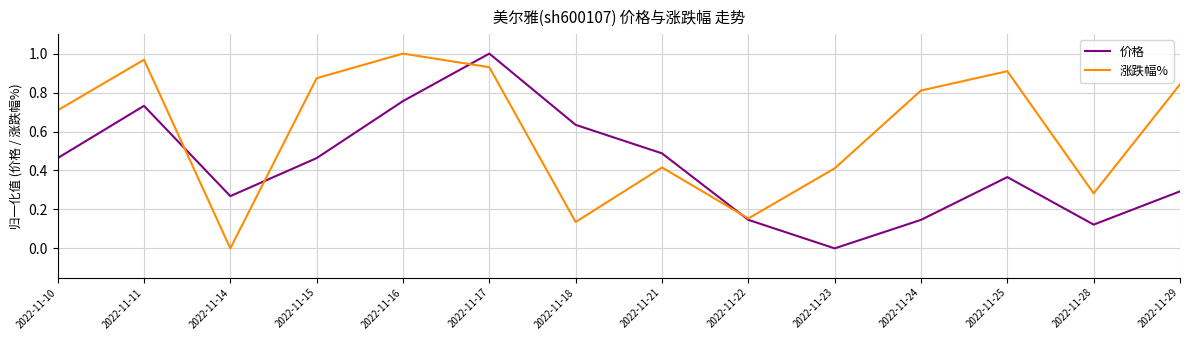

At which label does 涨跌幅% reach its minimum?

2022-11-14